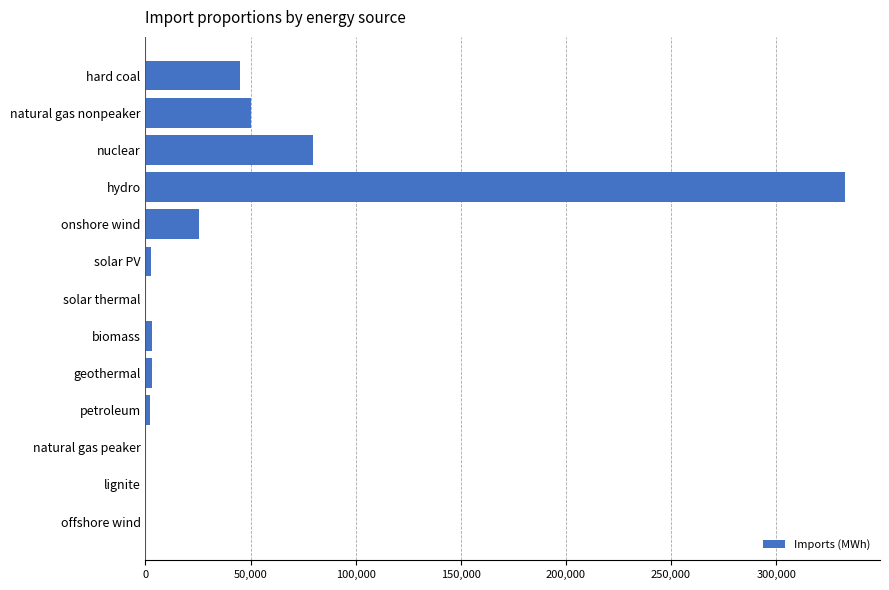

Which has a higher value, onshore wind or biomass?

onshore wind